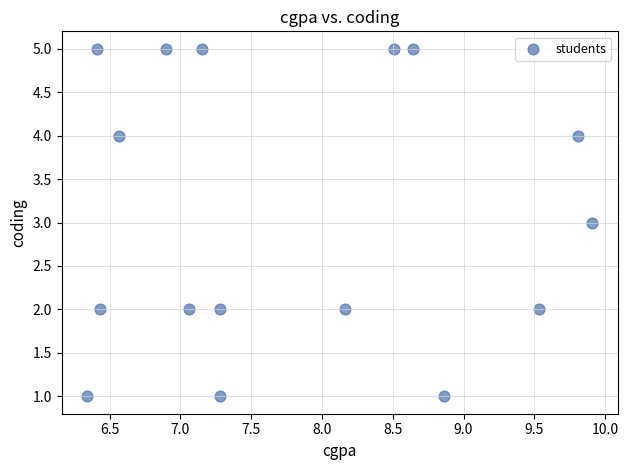

What is the range of Y values (max minus min)?

4